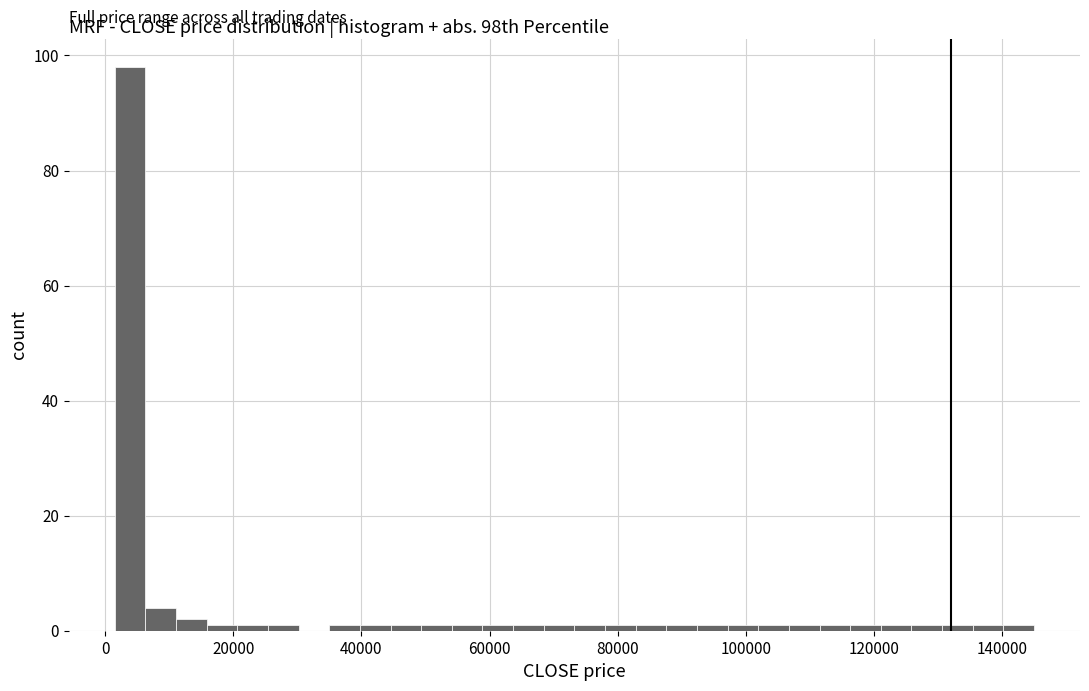

Read against the x-axis, roughly where is the centre of the tallest bar?

4000